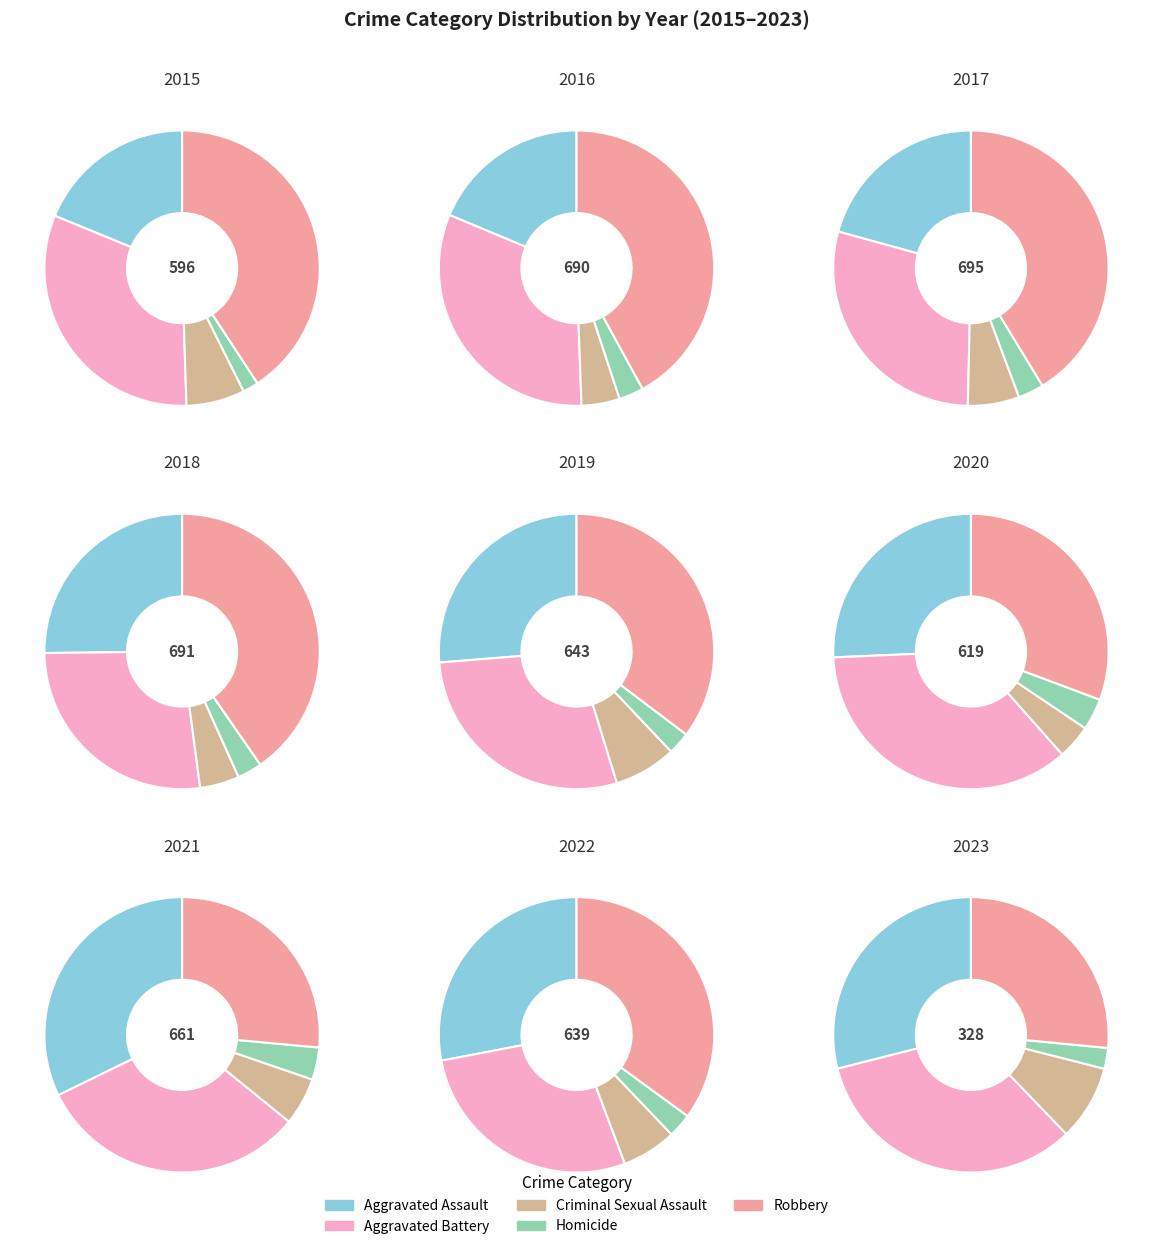

Between 5 and Criminal Sexual Assault, which is larger?

5